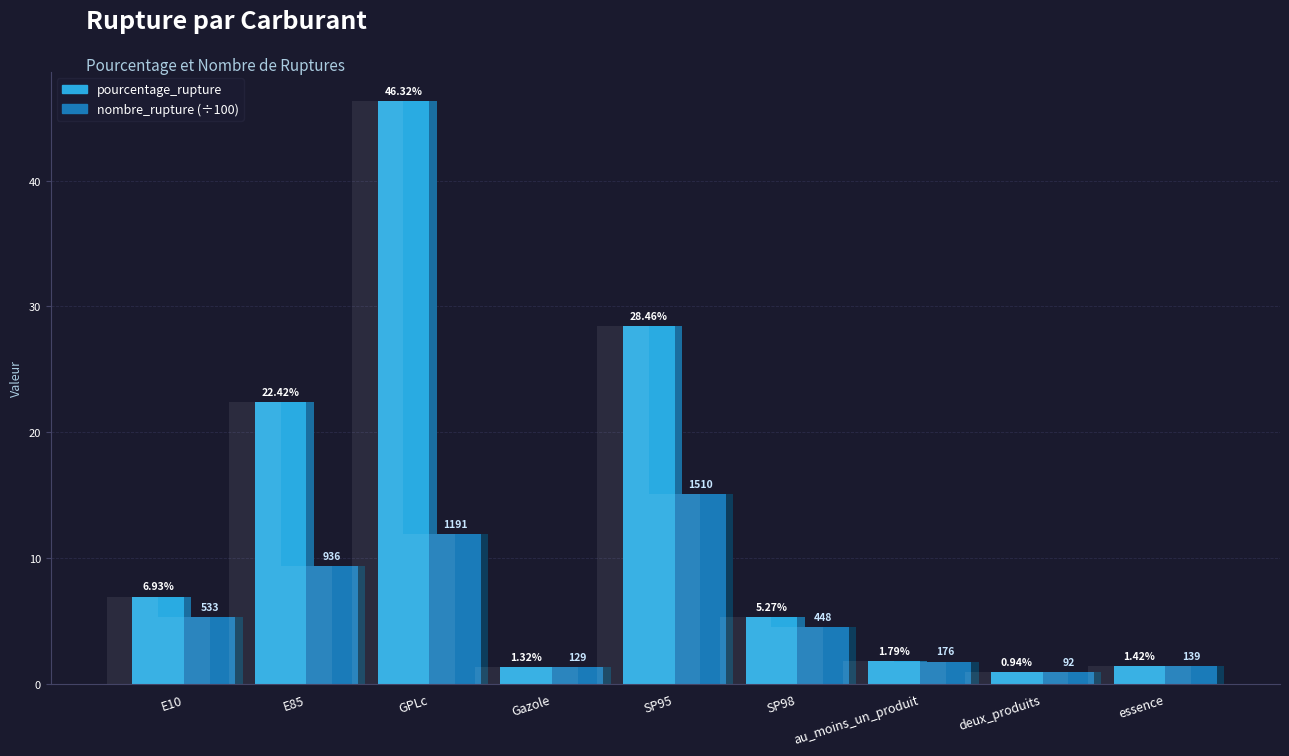

At which label does pourcentage_rupture reach its peak?

GPLc